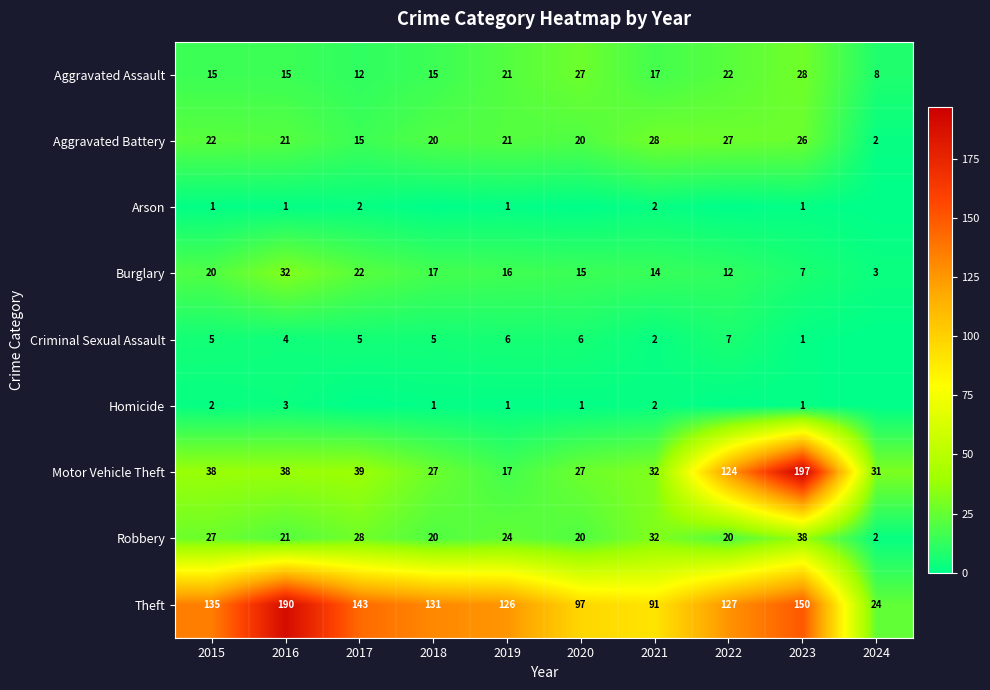

Which series has the largest range (max minus min)?

Motor Vehicle Theft